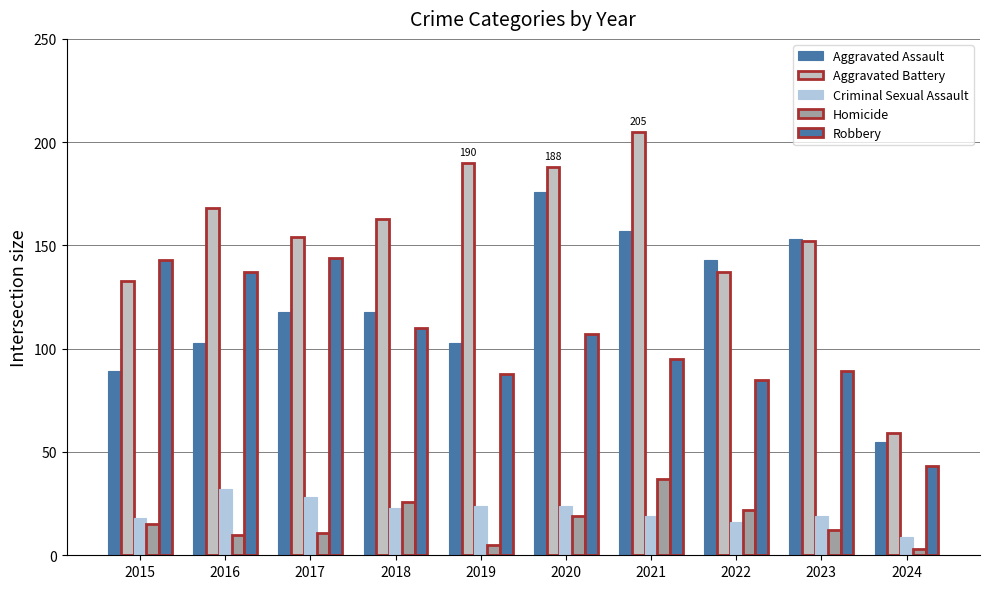

Where does the Homicide series first go above 15?

2018